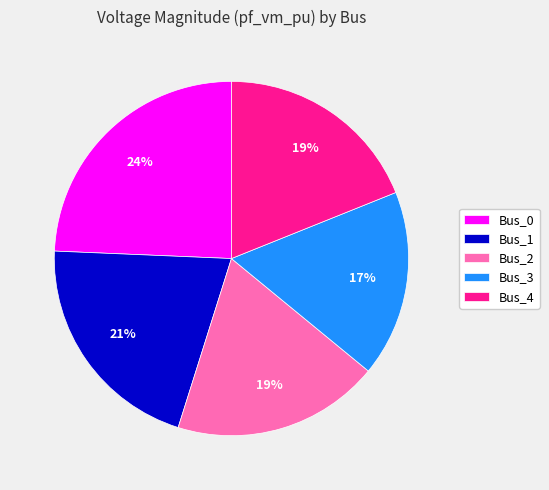

Is it true that Bus_3 is 17% of the pie?

True